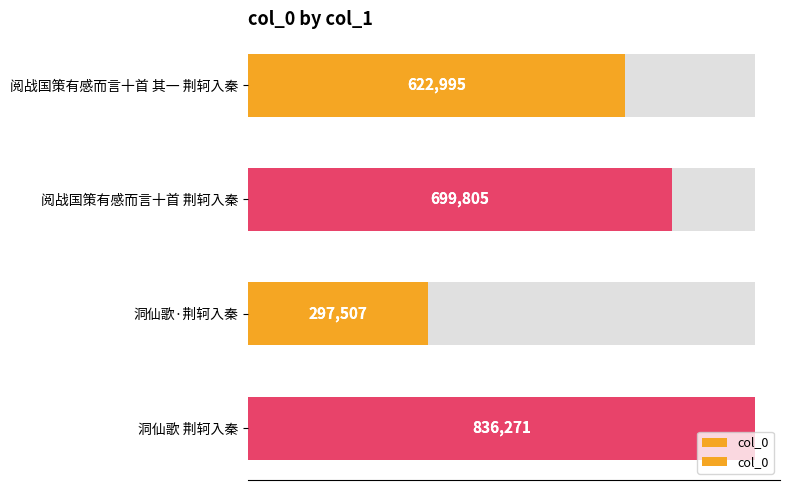

What is the difference between the maximum and minimum values?

538764